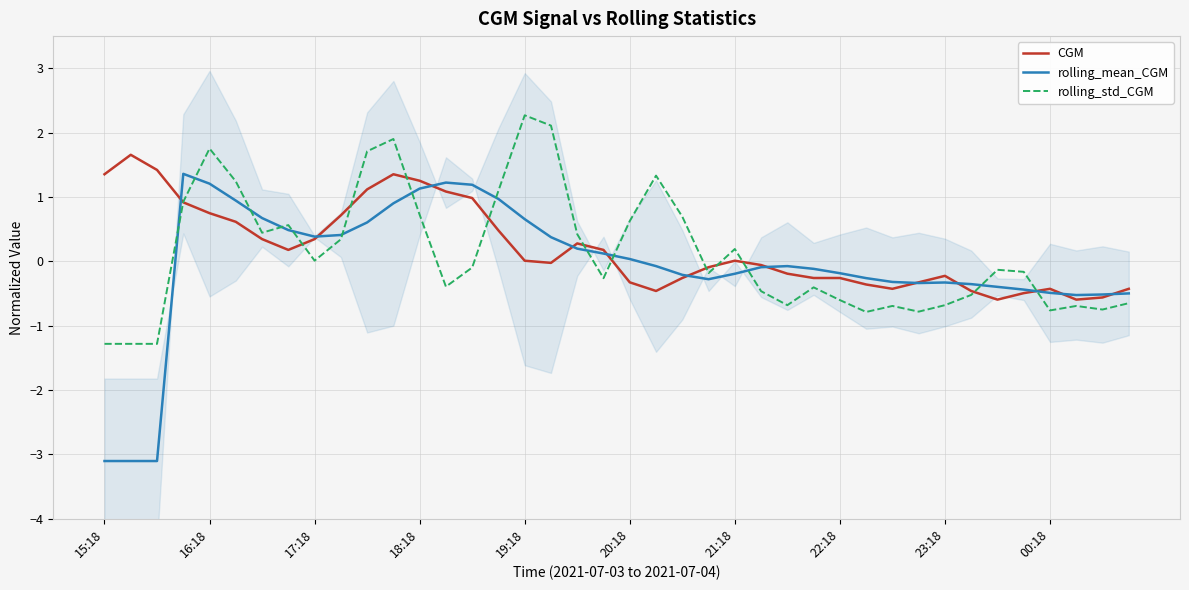

Which series has the widest spread of values?

rolling_mean_CGM